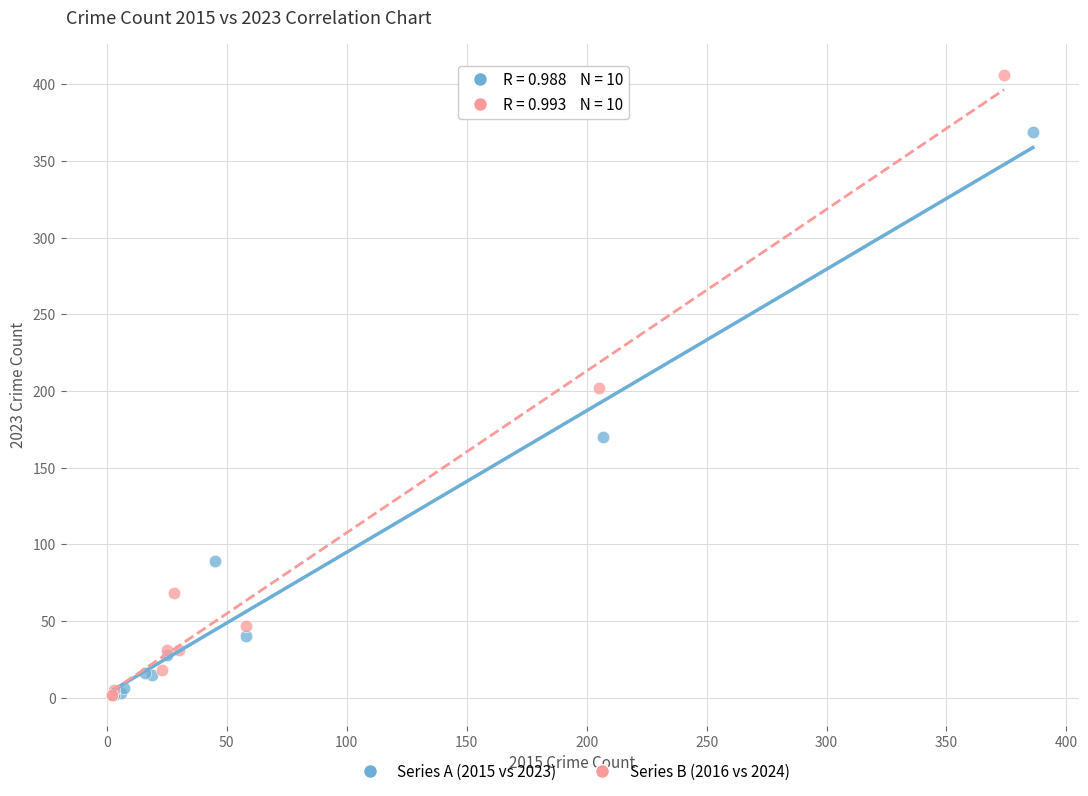

Which series contains the highest Y value?

Series B (2016 vs 2024)